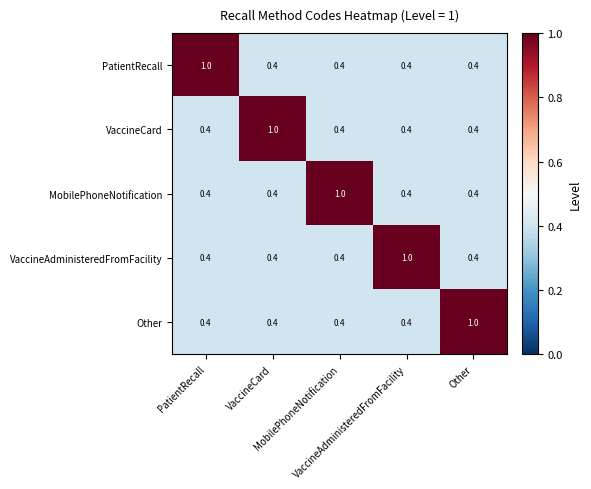

At how many categories does at least one series exceed 0?

5